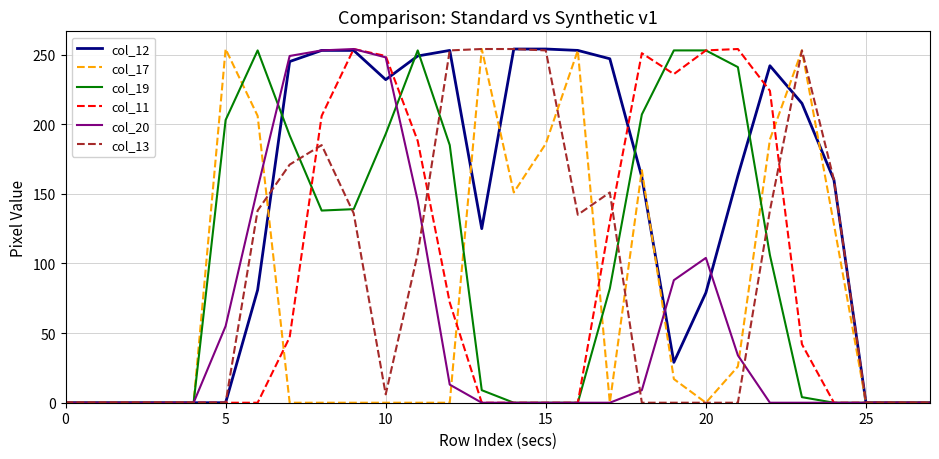

Which series has the largest total across all categories?

col_12